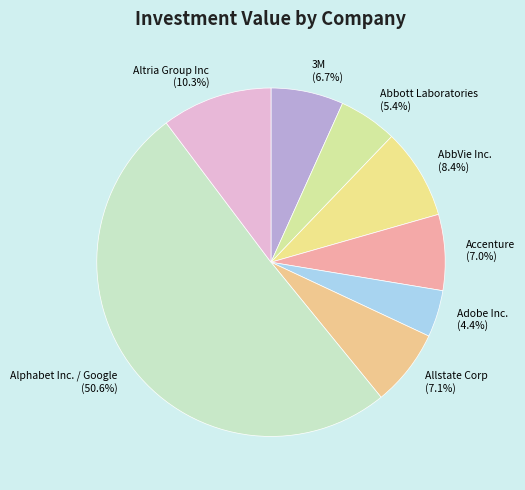

How many slices are in this pie chart?

8